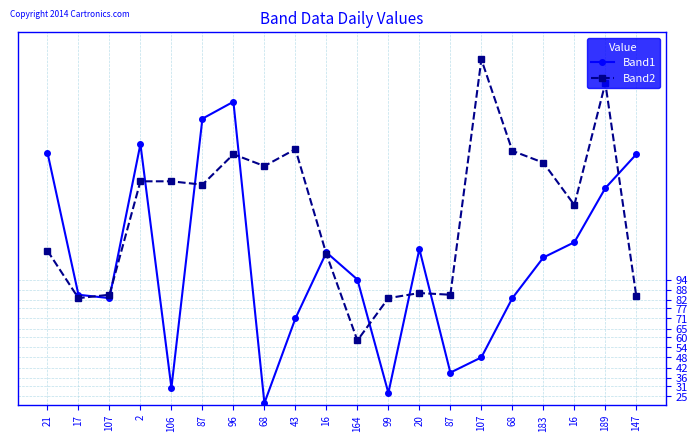

Count the number of categories in the chart.

20